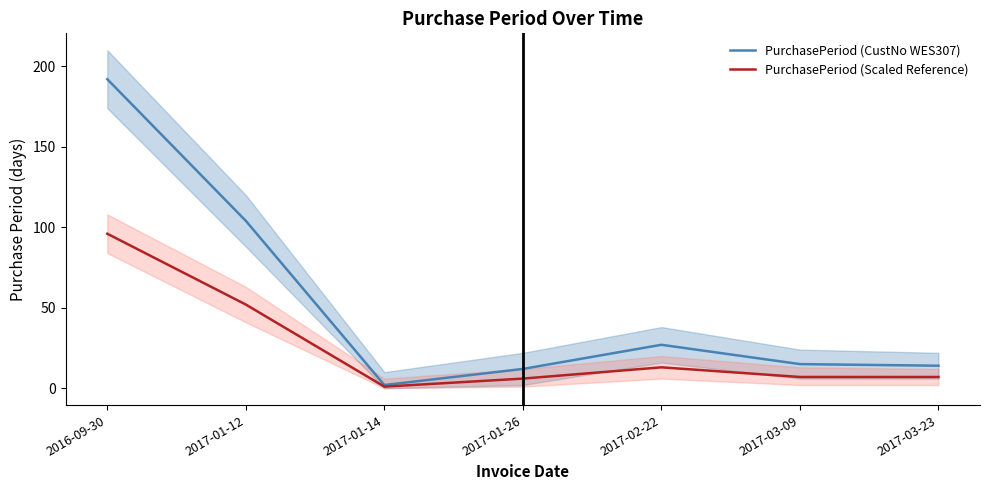

Rank the series by their average value, from lowest to highest.

PurchasePeriod (Scaled Reference), PurchasePeriod (CustNo WES307)